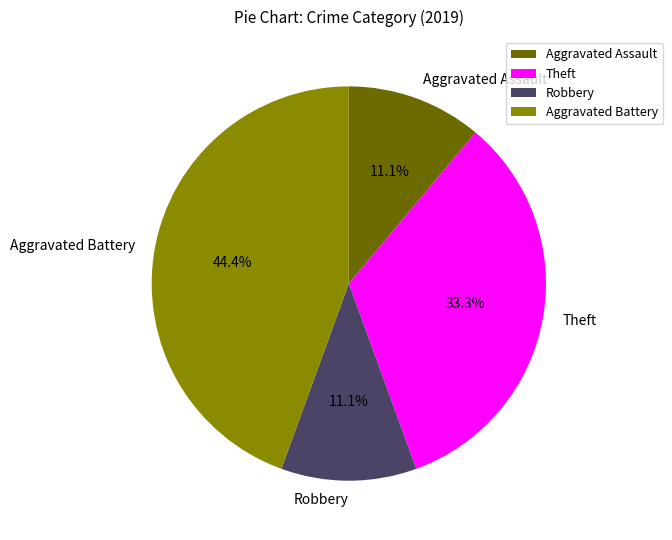

Count the number of slices in the pie.

4